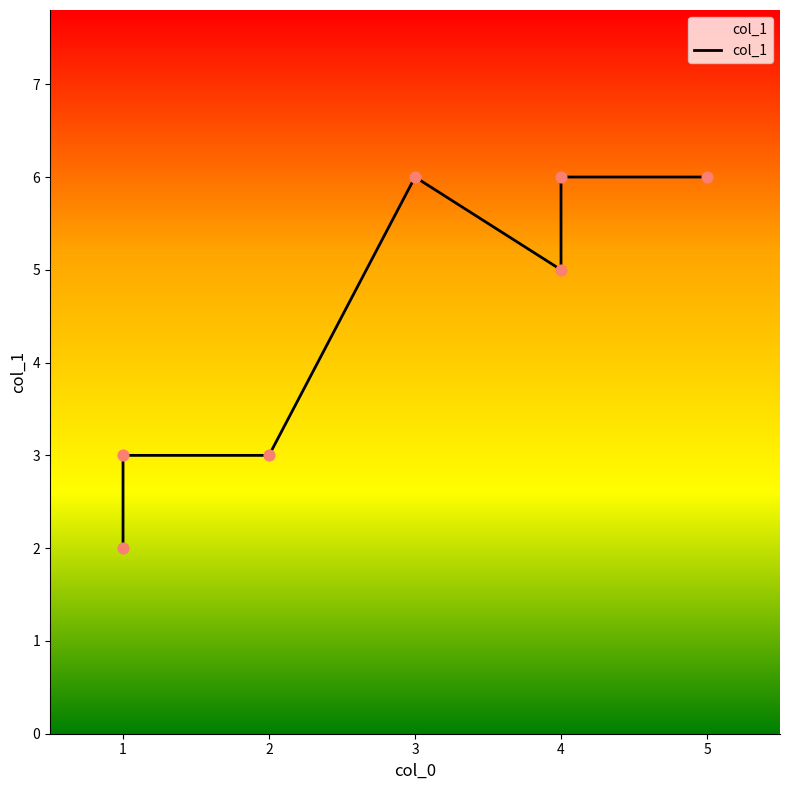

What is the change in value from 1 to 4?

+3